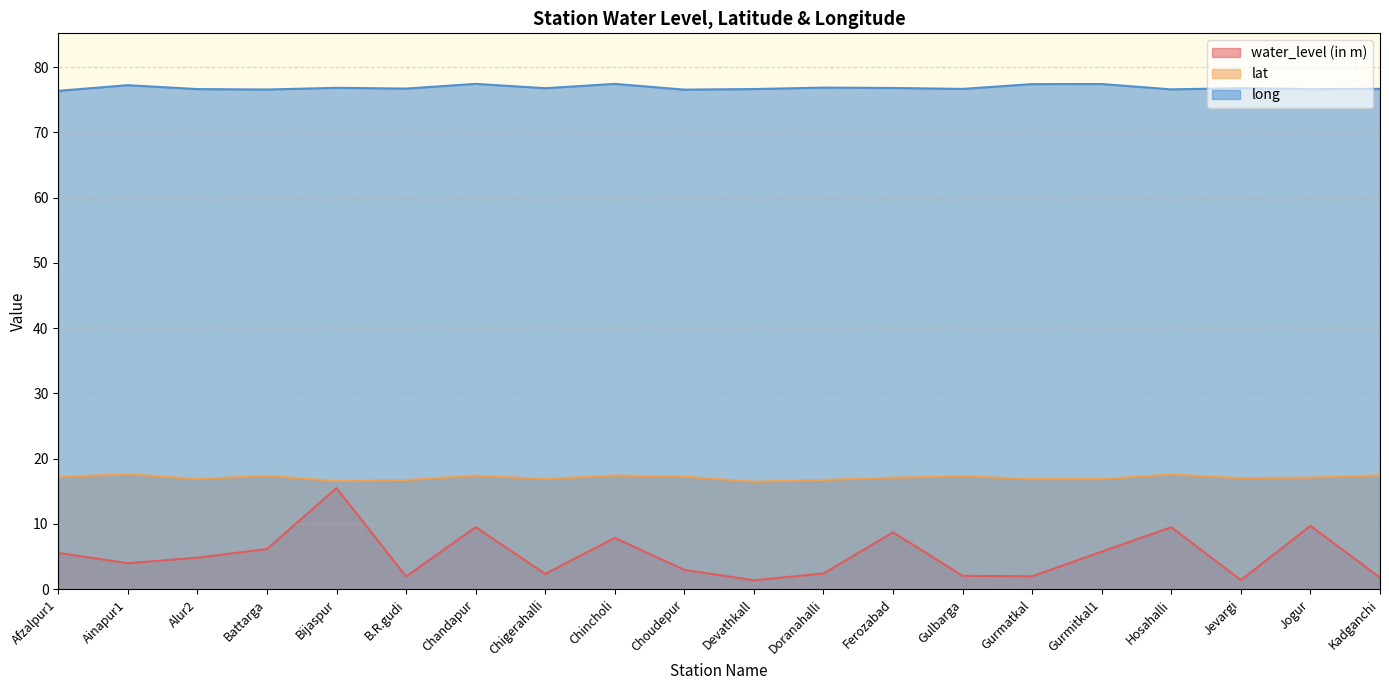

What is the difference between the long values at Gurmitkal1 and Gulbarga?

0.7